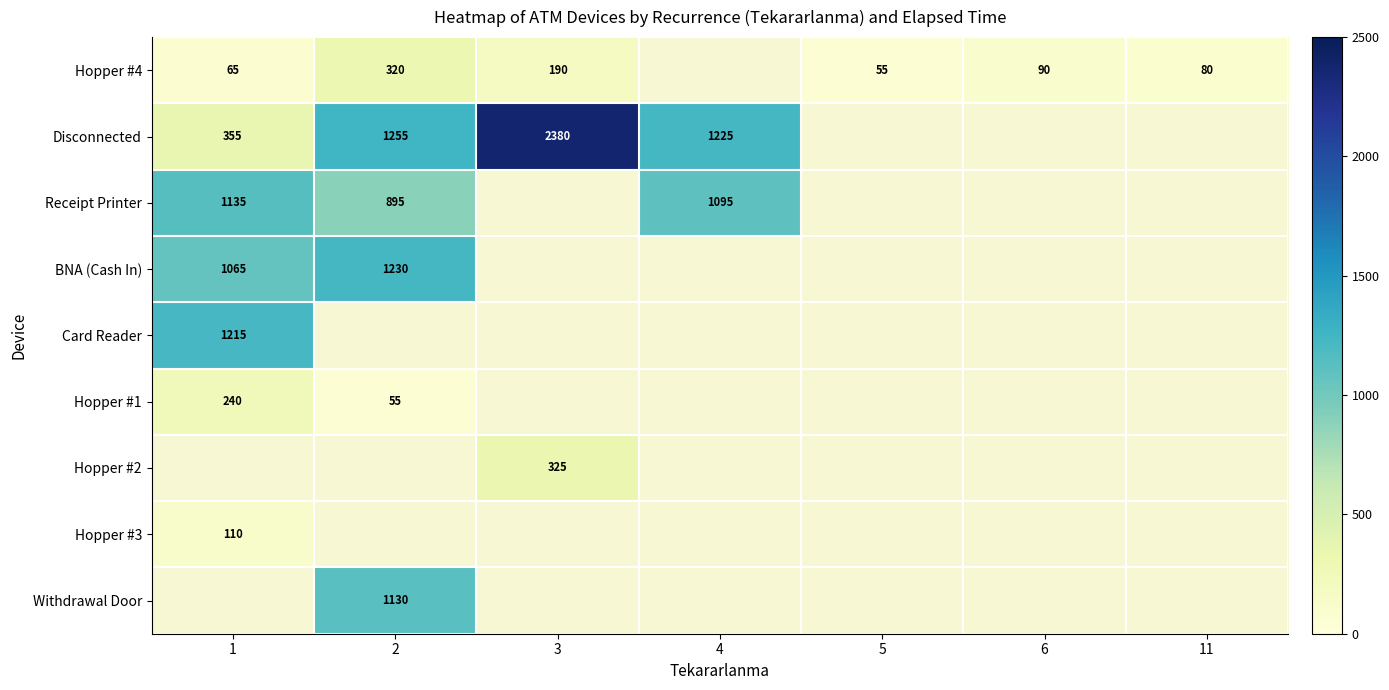

The value of Hopper #4 at 11 is 139. True or false?

False